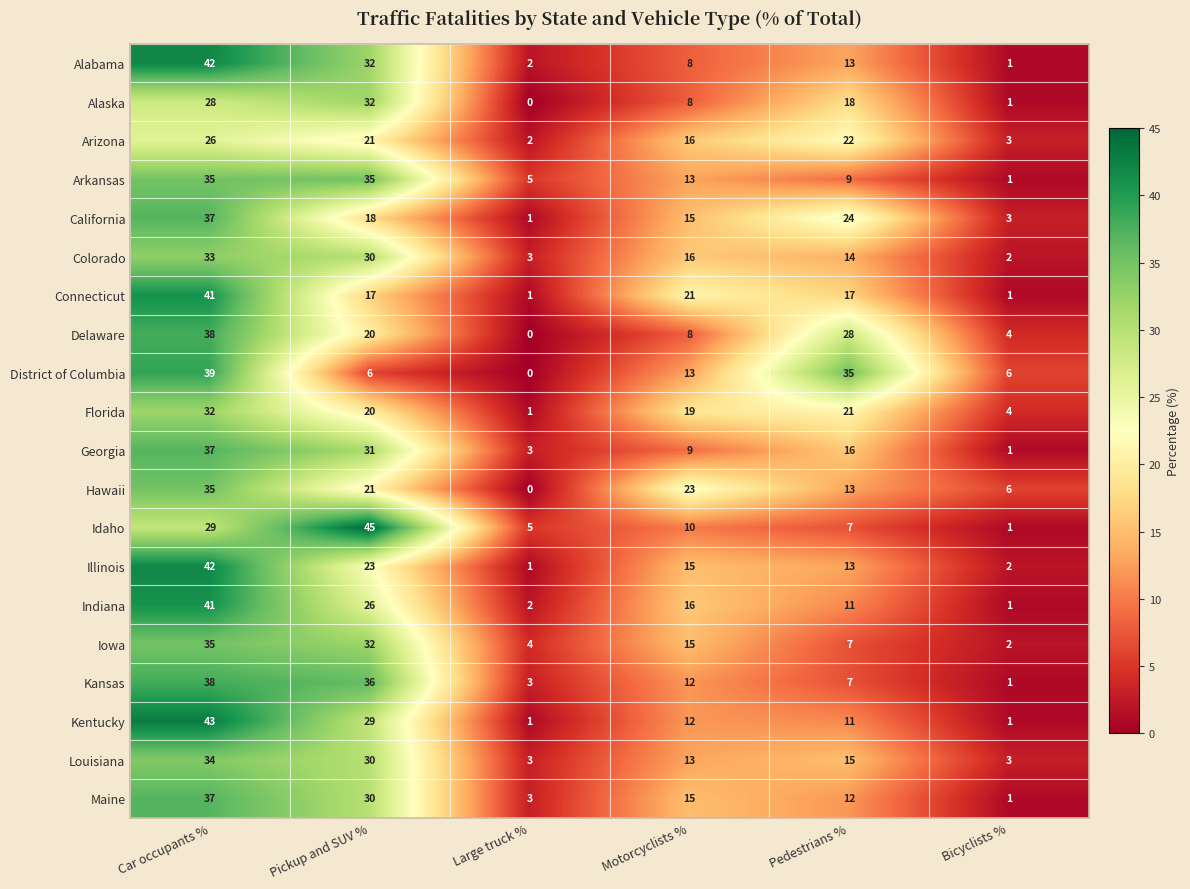

How many categories are shown in the chart?

6